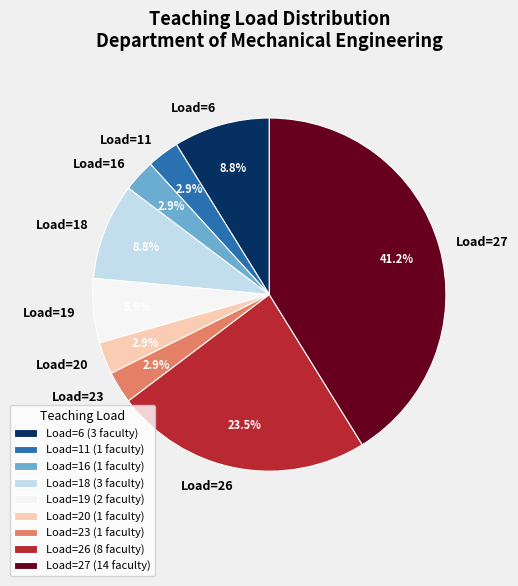

What percentage is NOT represented by Load=20?

97.1%